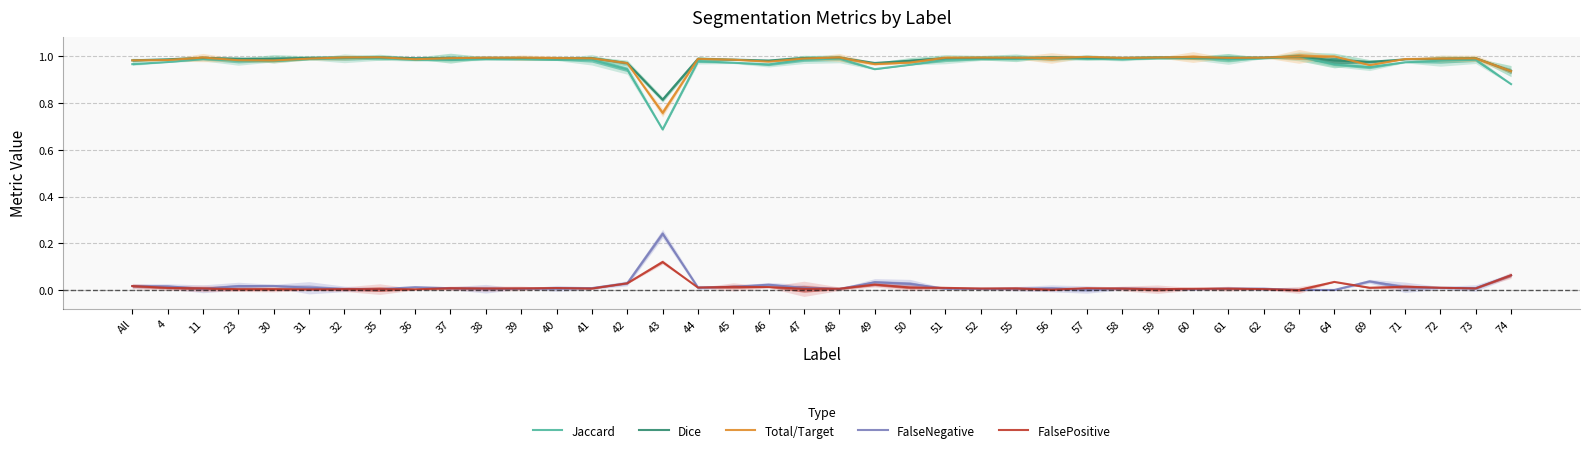

What is the difference between the second highest and second lowest values in the Total/Target series?

0.1